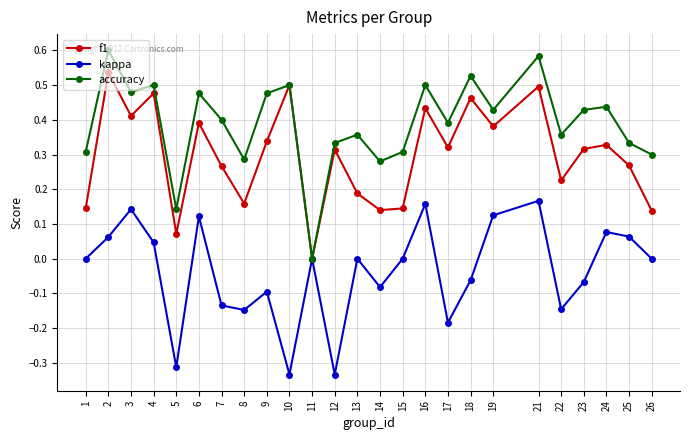

Which series has the largest total across all categories?

accuracy